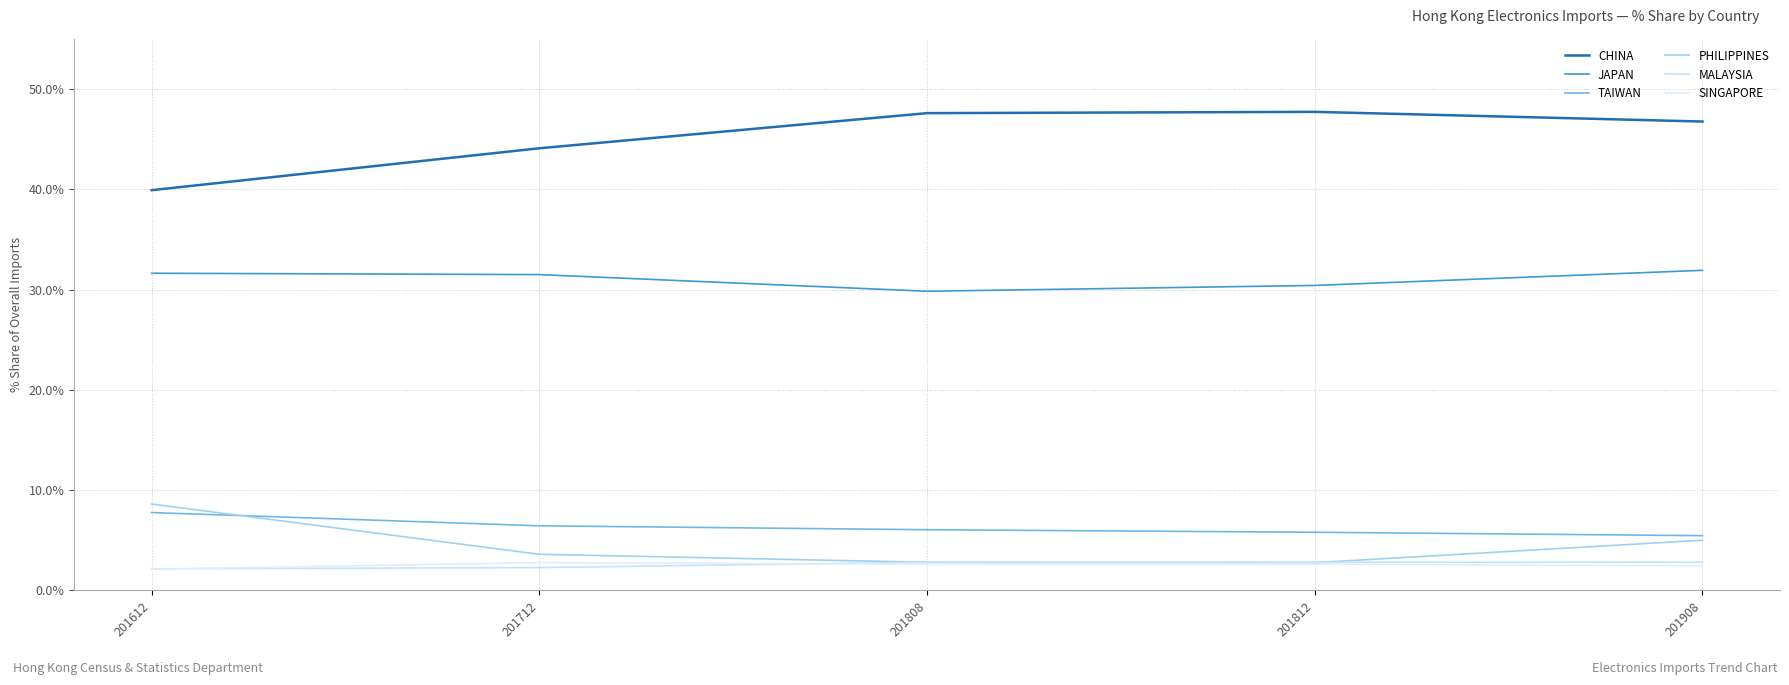

What is the approximate value of SINGAPORE at 201612?

2.1